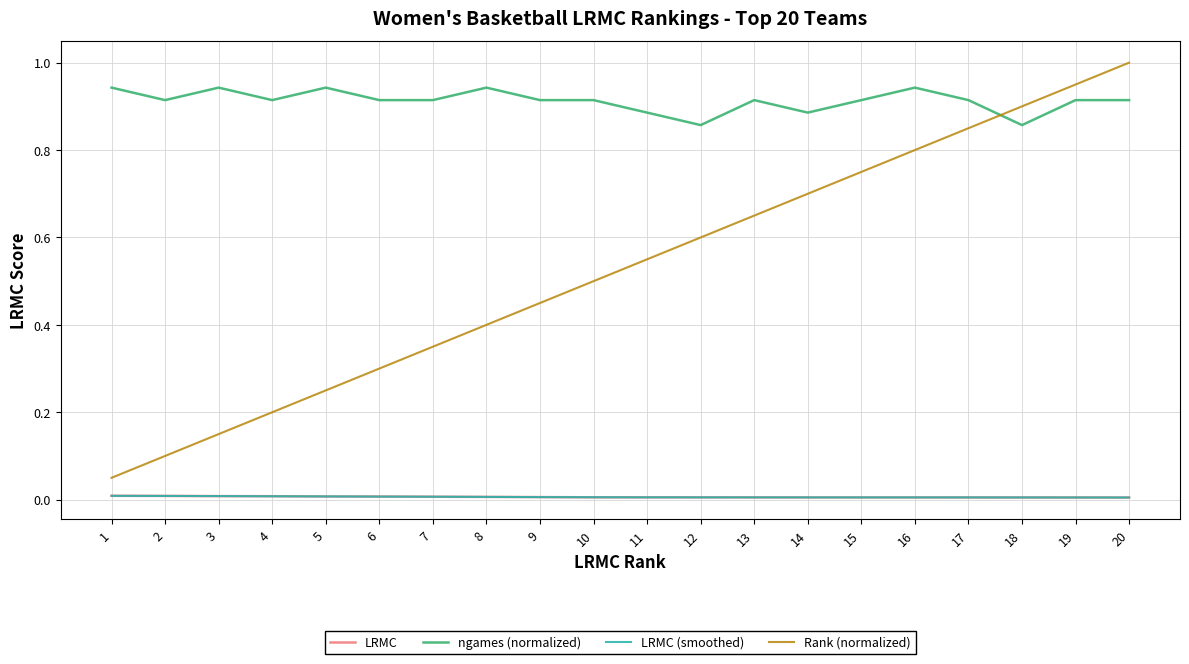

What is the maximum value shown in the chart?

1.0